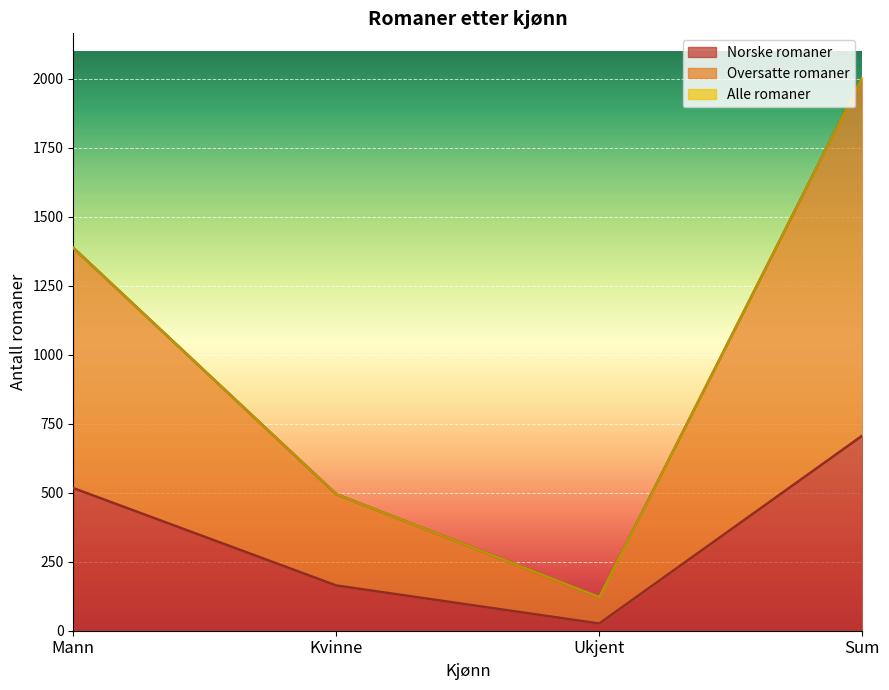

Which series has the largest total across all categories?

Oversatte romaner